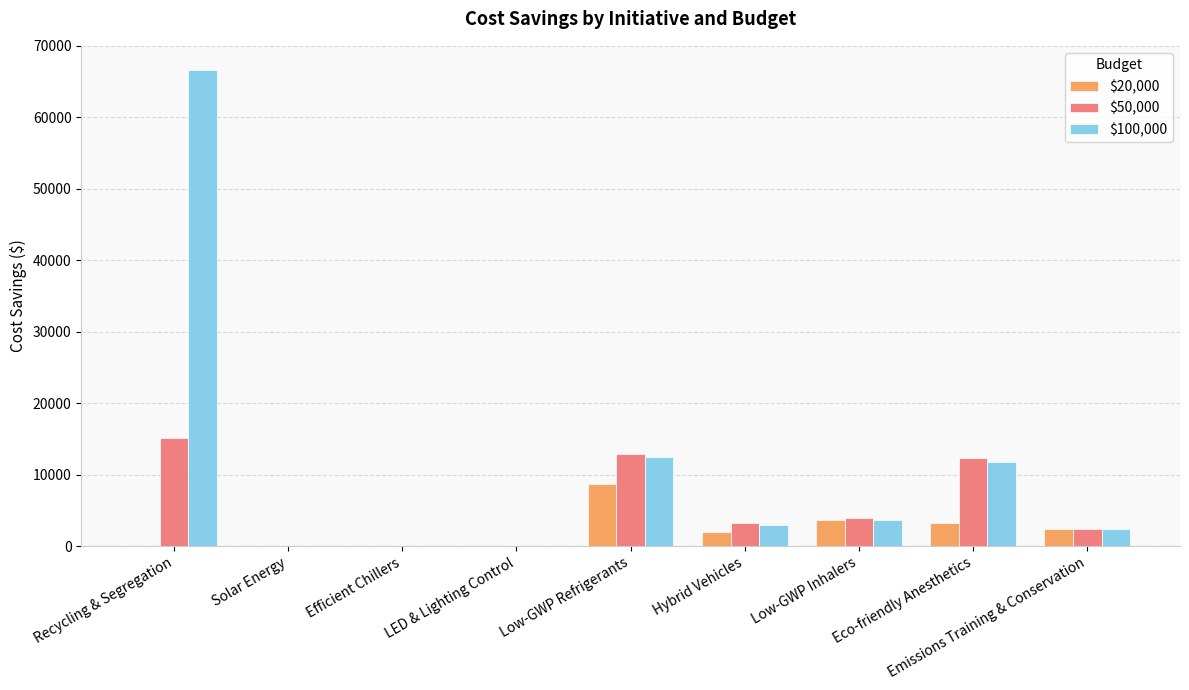

Is it true that $50,000 equals 8917.7 at Recycling & Segregation?

False